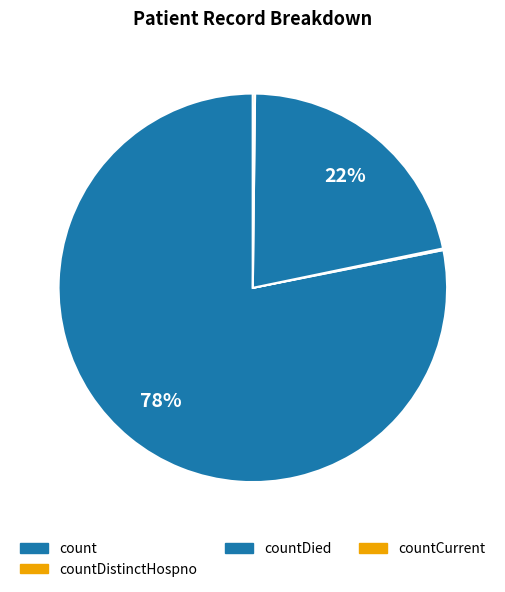

Is there a majority slice in this chart?

Yes